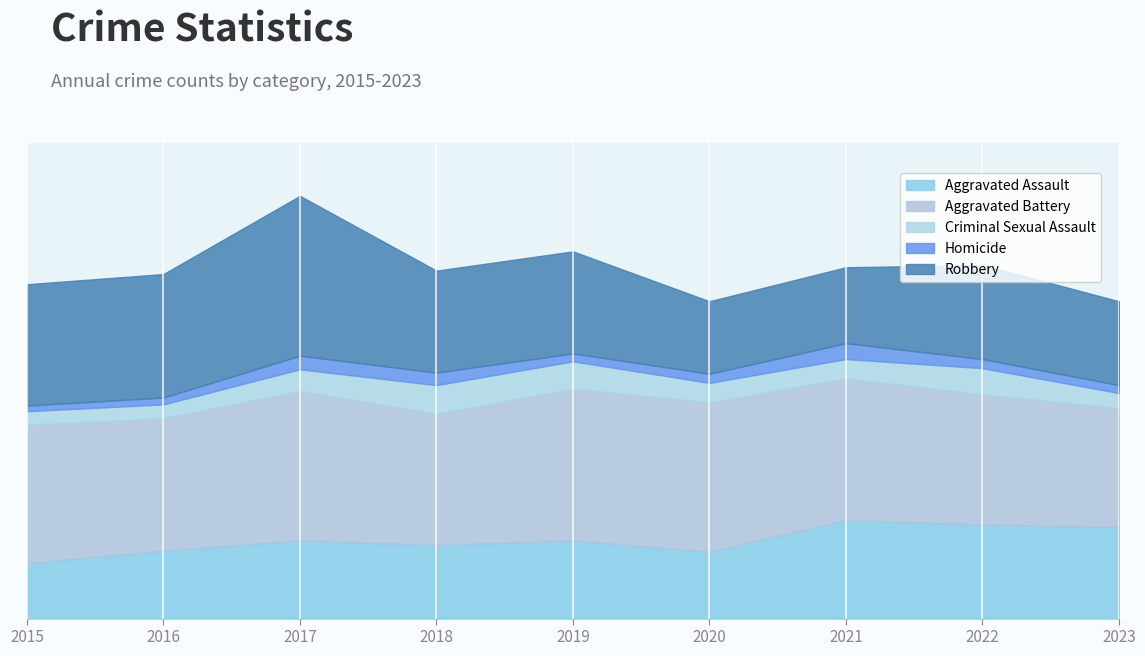

At how many categories does at least one series exceed 56?

9